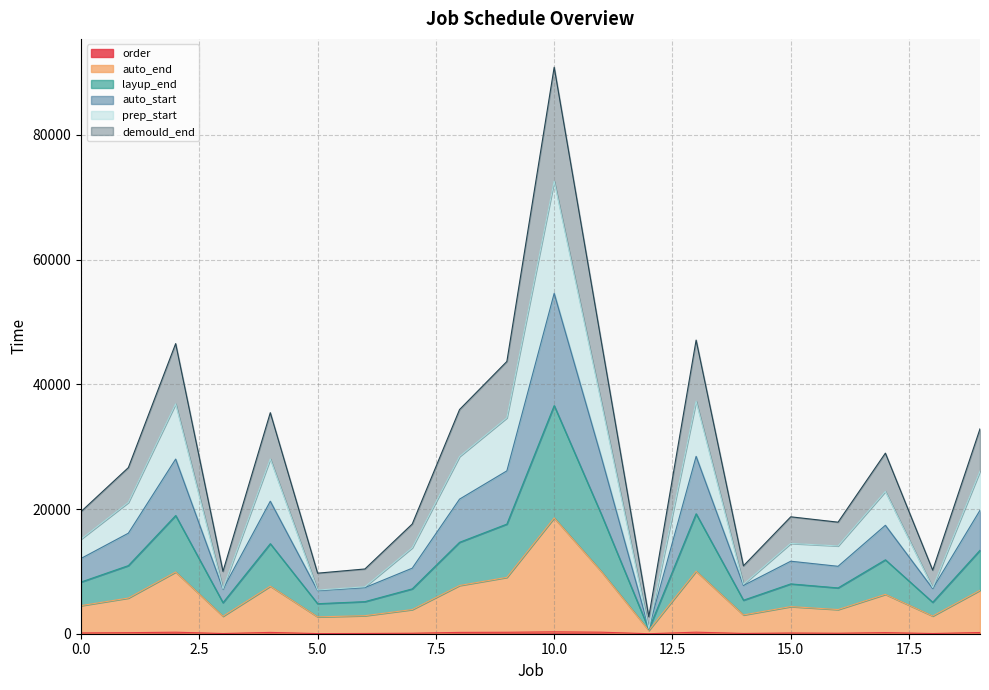

How many distinct data groups are displayed?

6